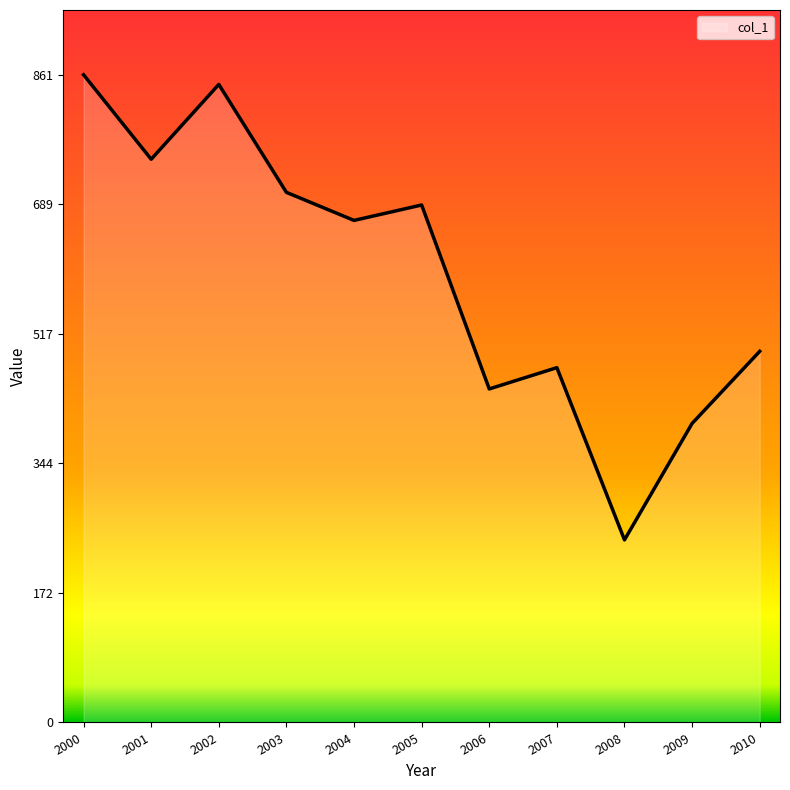

Reading left to right, what are all the values shown in this chart?

862.0	749.5	849.1	705.5	668.2	688.7	443.9	472.2	243.0	398.0	493.9